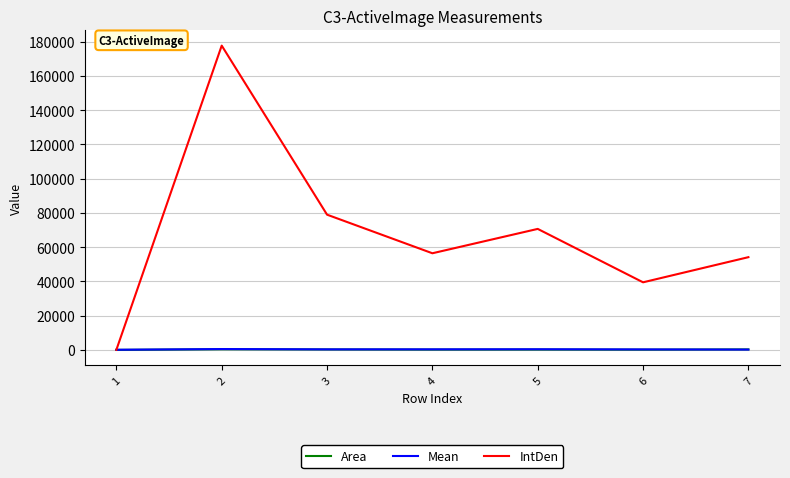

How many lines are shown in the chart?

3